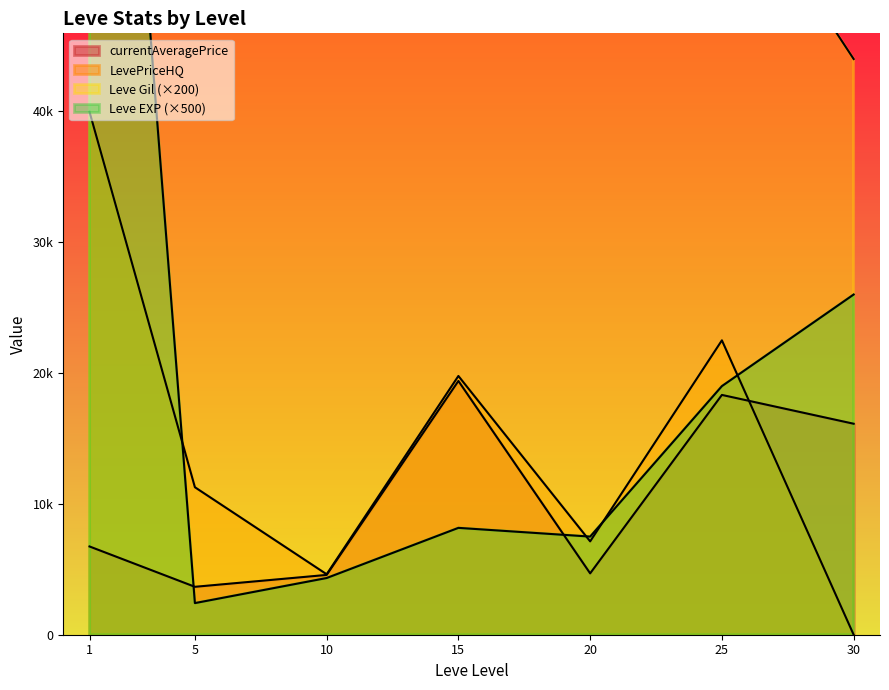

What is the difference between the Leve Gil values at 10 and 20?

870